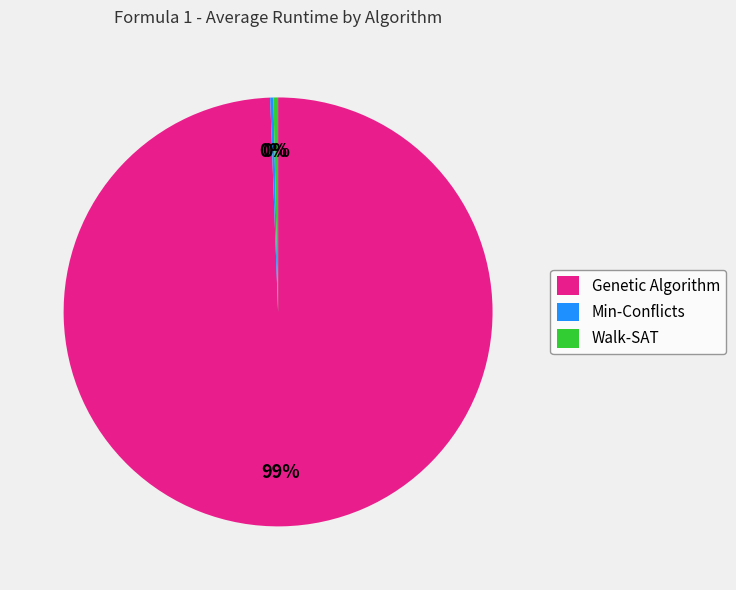

The Genetic Algorithm slice represents 99% of the pie. True or false?

True